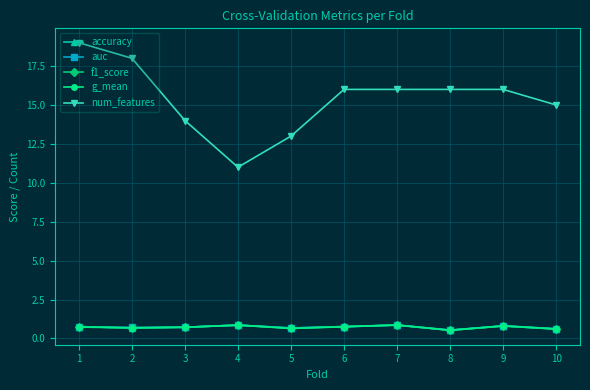

What is the value of the auc point at the 8th from the left?

0.5